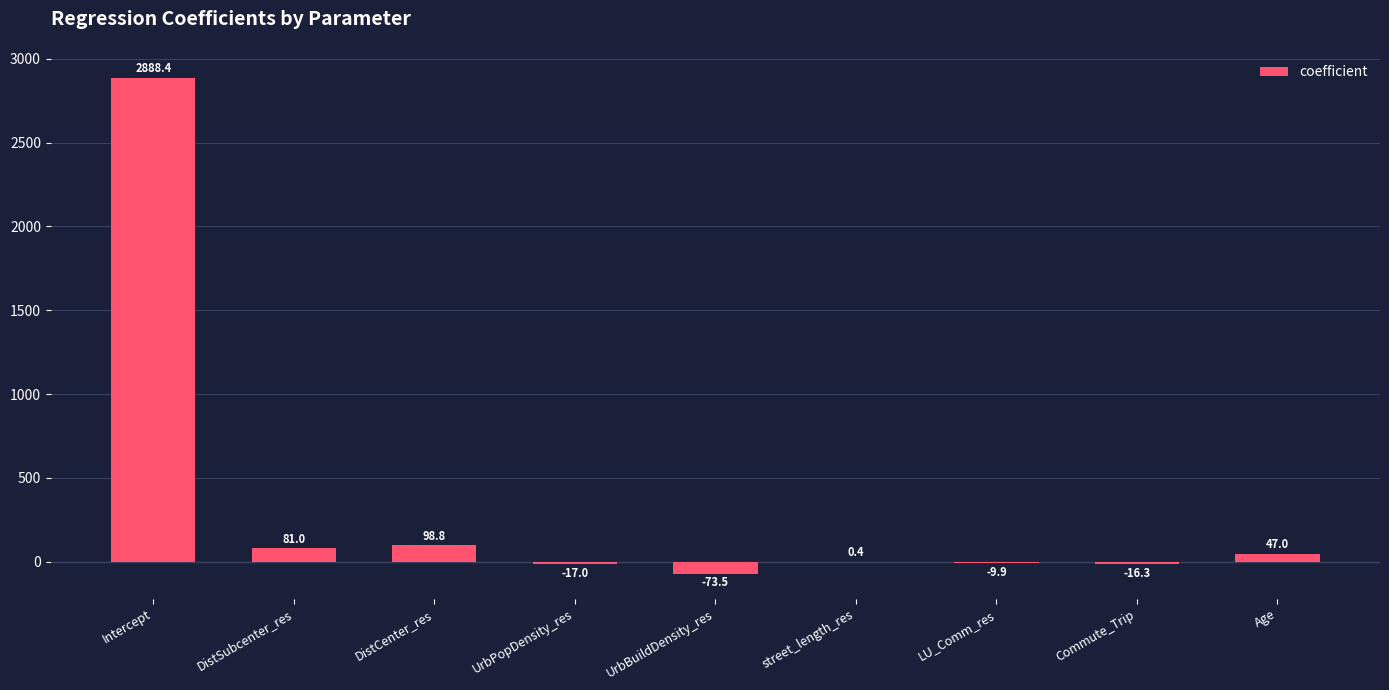

How many series are shown in this chart?

1